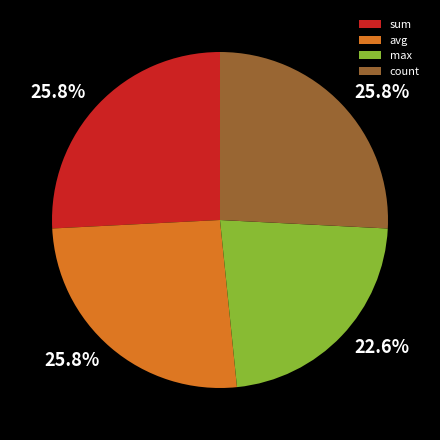

What percentage is the avg slice, to the nearest percent?

26%